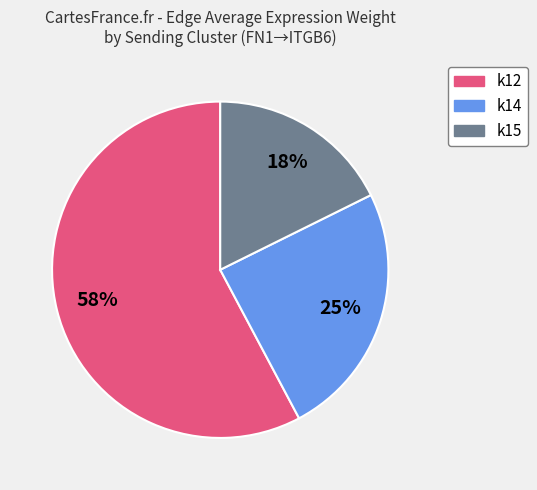

To the nearest percent, what is the difference between the largest and smallest slice percentages?

40%